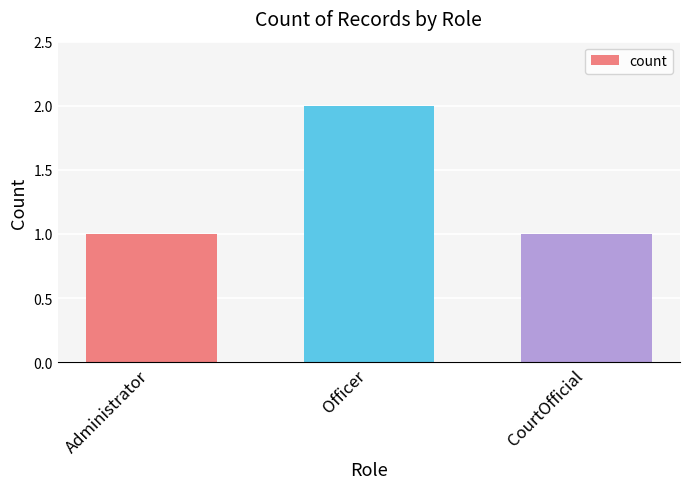

What is the average value?

1